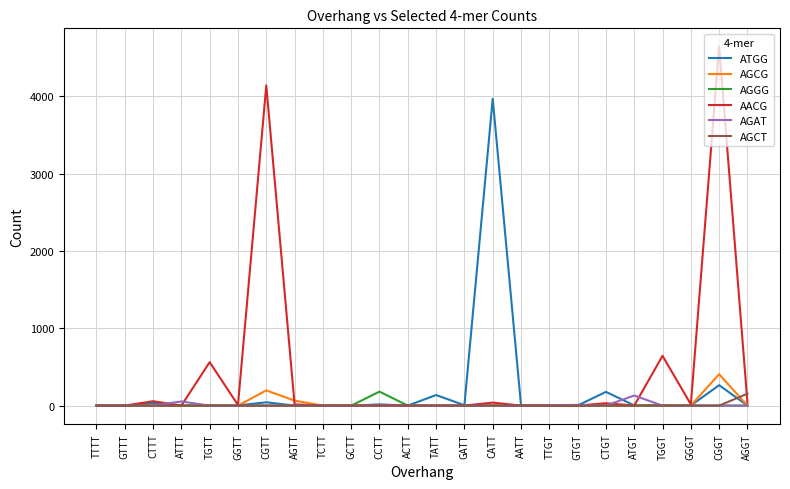

What is the sum of all AGAT values?

204